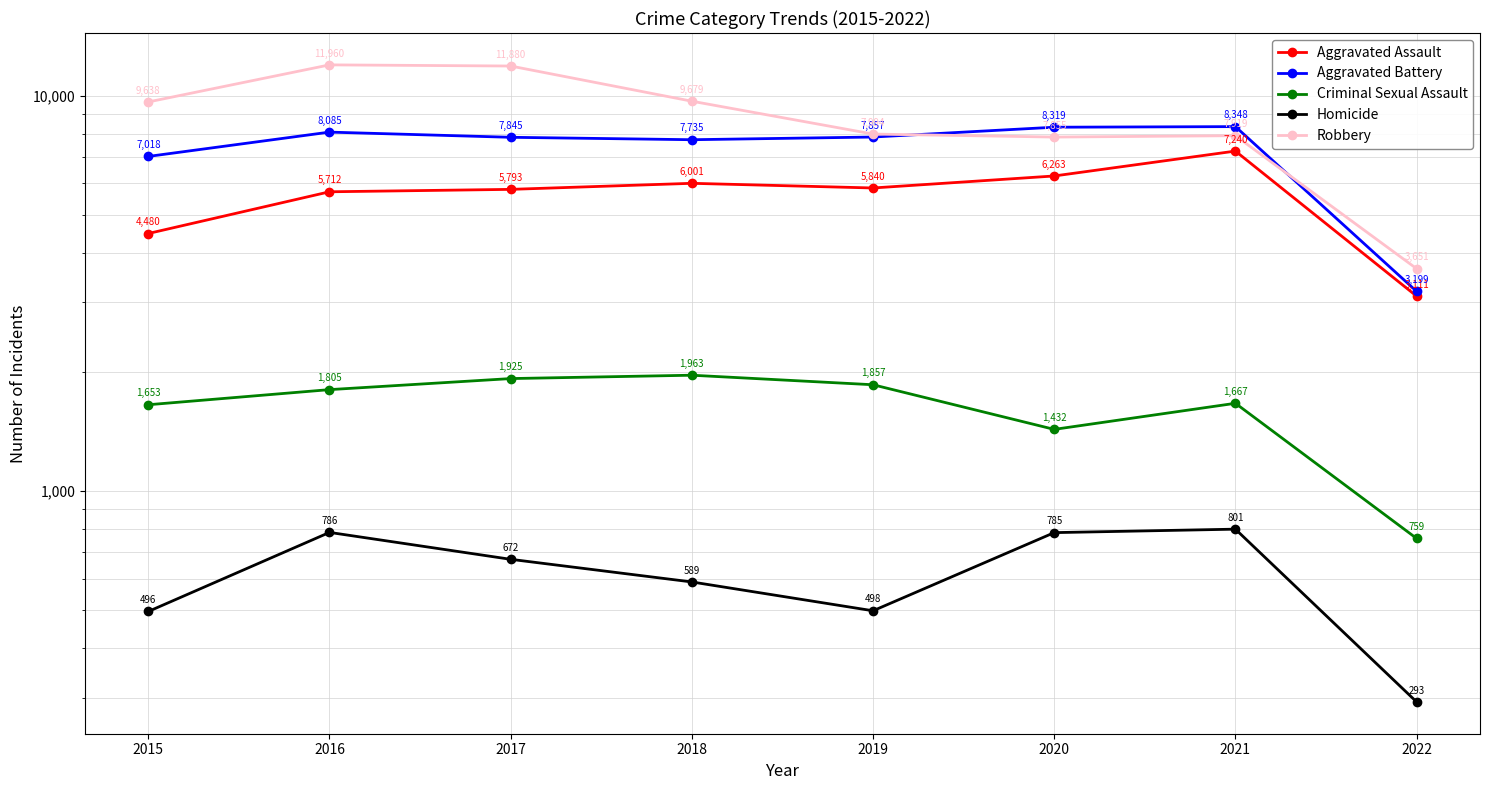

True or false: Criminal Sexual Assault has a value of 1925 at 2017.

True